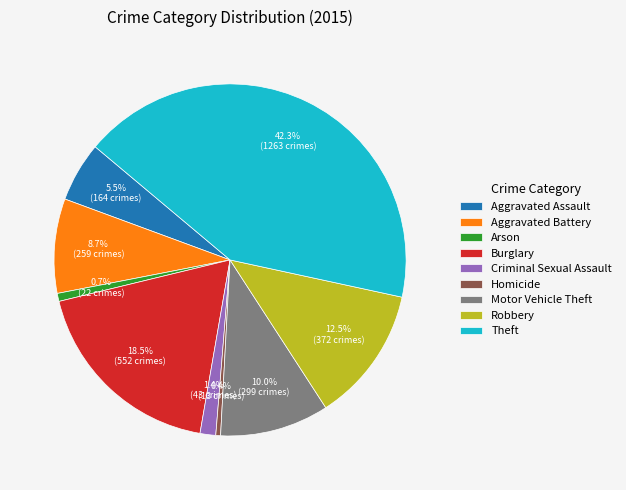

How much of the chart is everything except Aggravated Battery?

91.3%